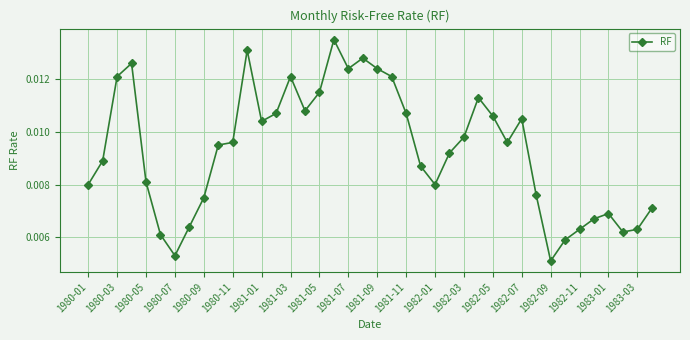

Count the values in the range 0 to 1.

40